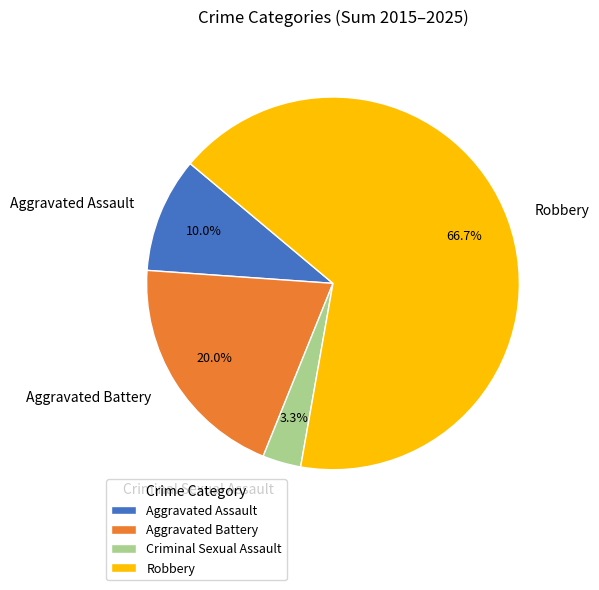

Between Robbery and Aggravated Assault, which is larger?

Robbery